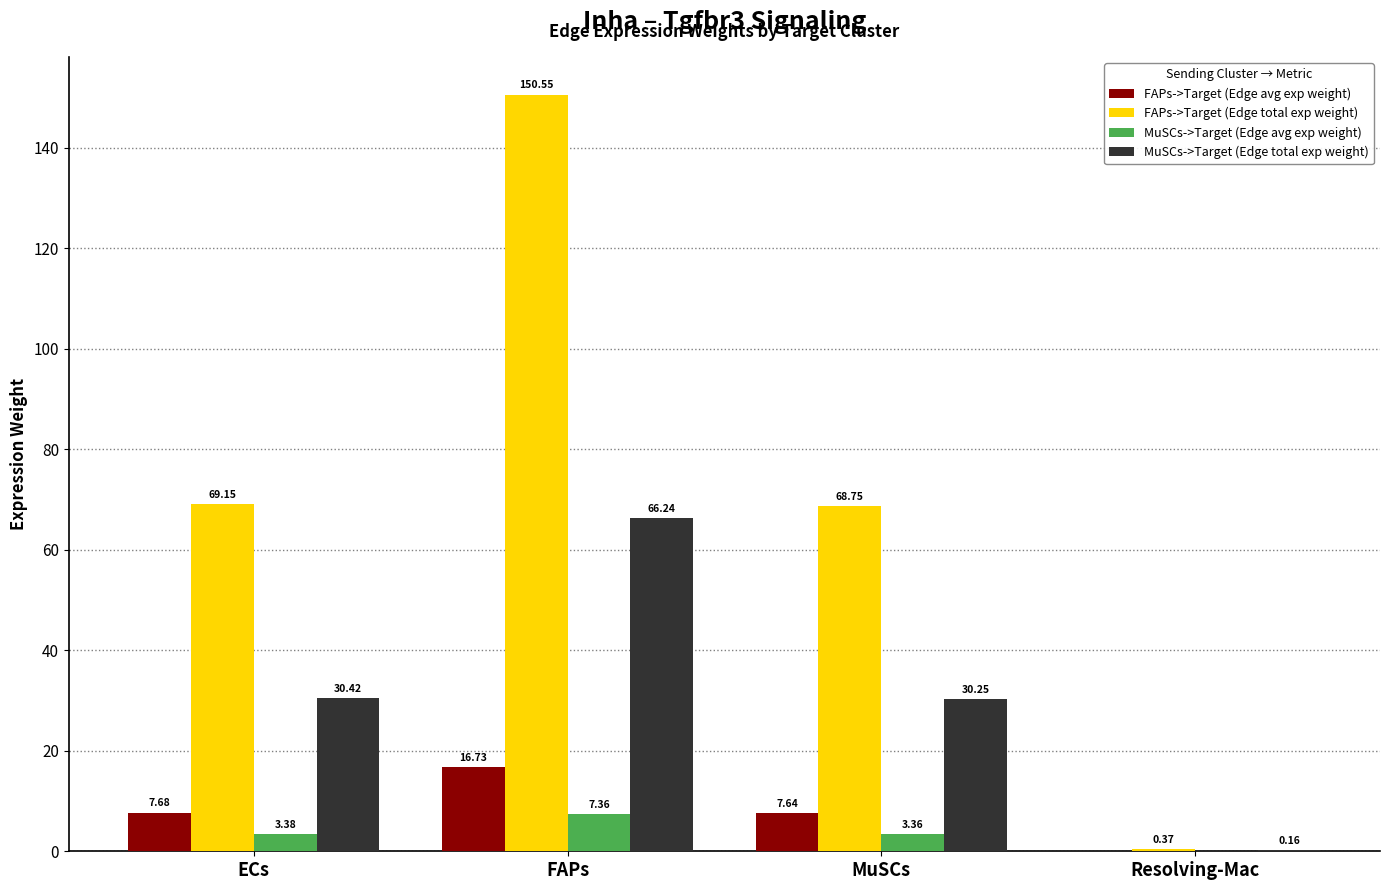

Is the value of FAPs->Target (Edge total exp weight) at MuSCs greater than the value of MuSCs->Target (Edge total exp weight) at MuSCs?

Yes